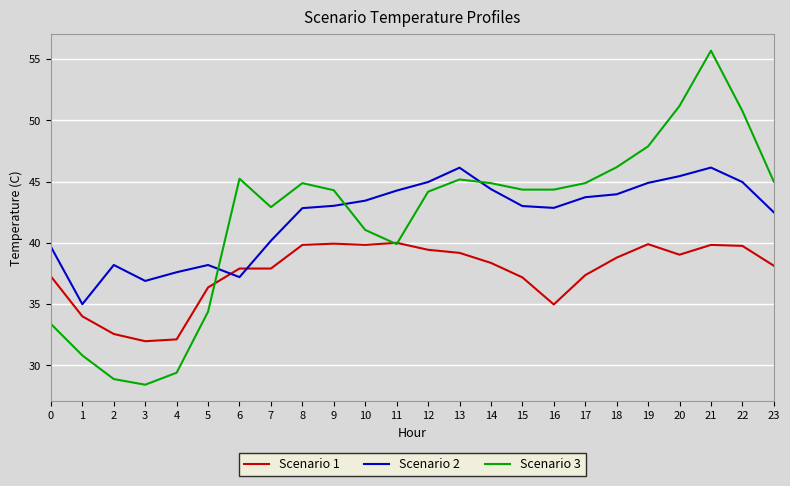

Which series changed the most between 4 and 19?

Scenario 3